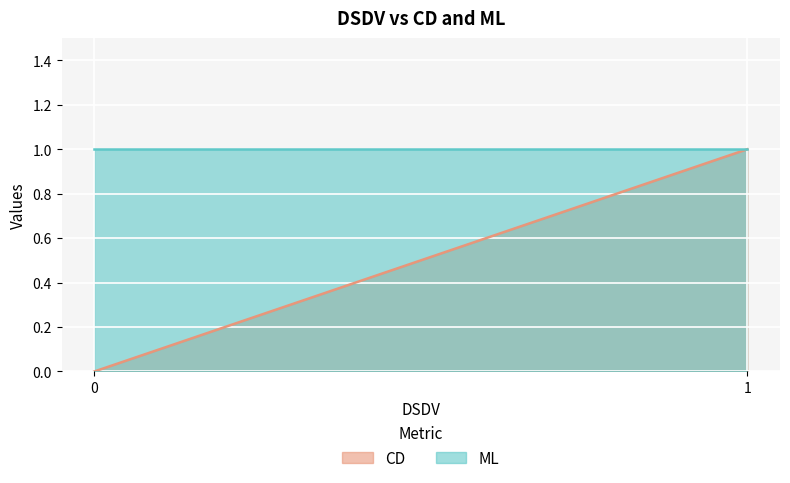

List the series in order of their overall mean, highest first.

ML, CD